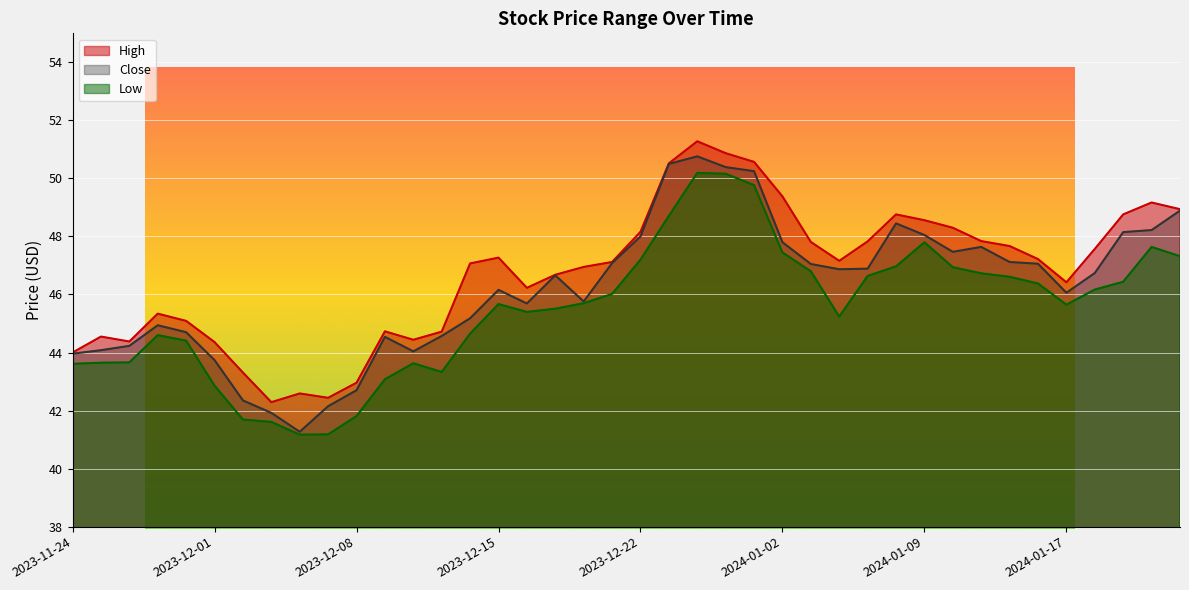

List the series in order of their overall mean, highest first.

High, Close, Low